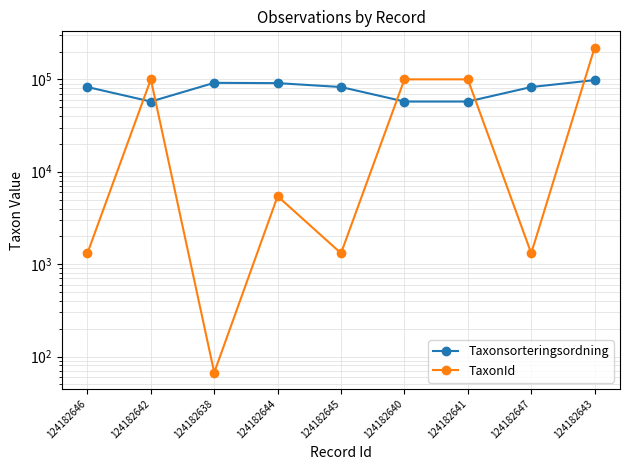

Which series ends up on top after the final intersection of TaxonId and Taxonsorteringsordning?

TaxonId